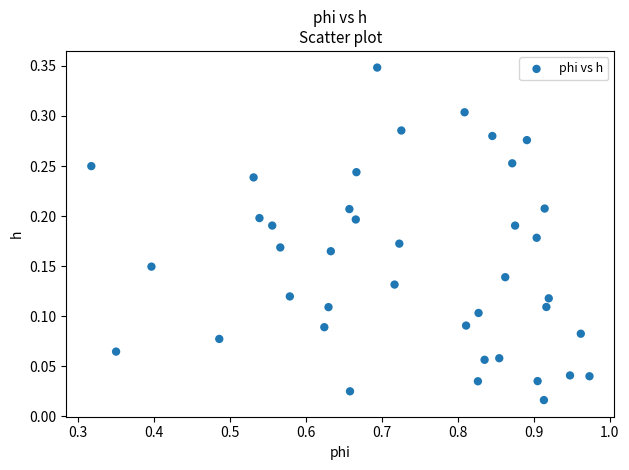

What is the range of X values (max minus min)?

0.7